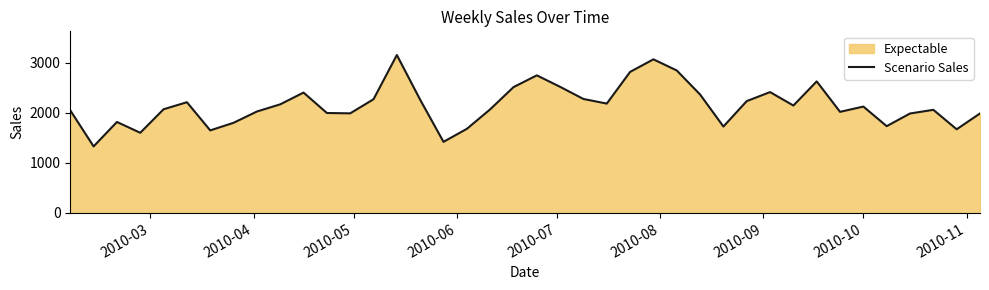

What is the minimum value shown in the chart?

1330.8